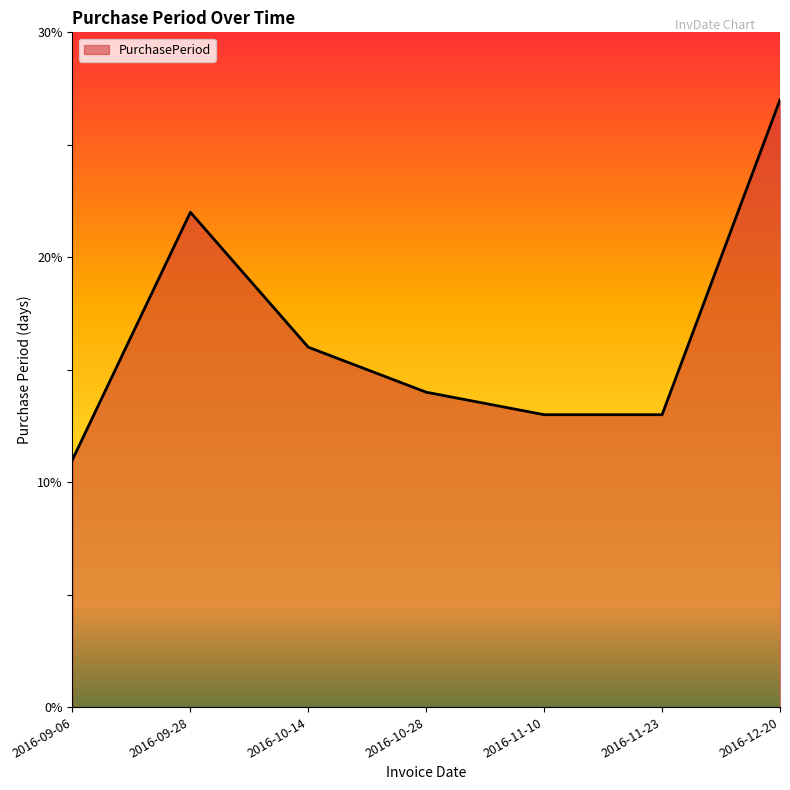

Which category has the lowest value across all series?

2016-09-06